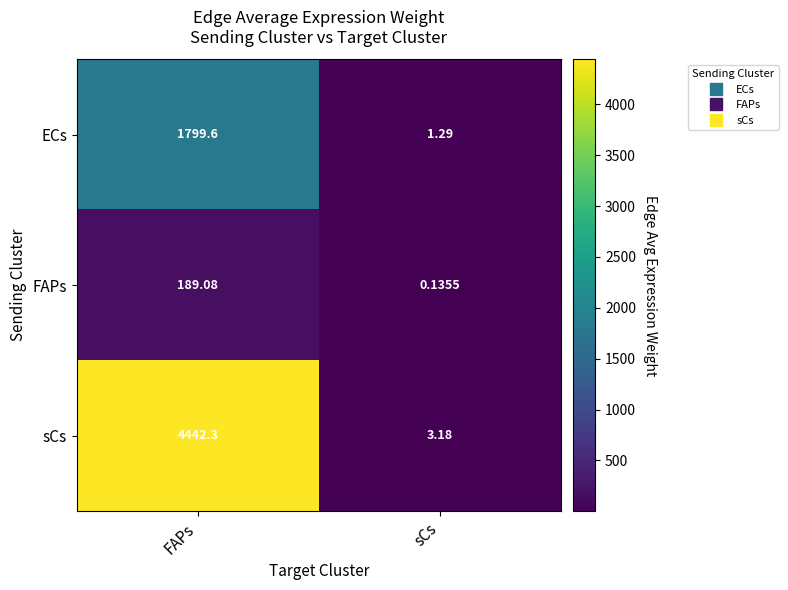

Which label corresponds to the largest value in the chart?

FAPs